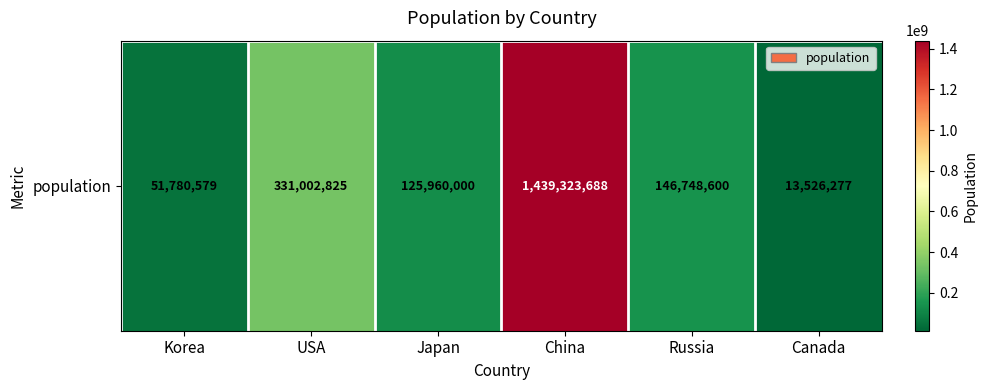

How many data points are above 146748600?

2